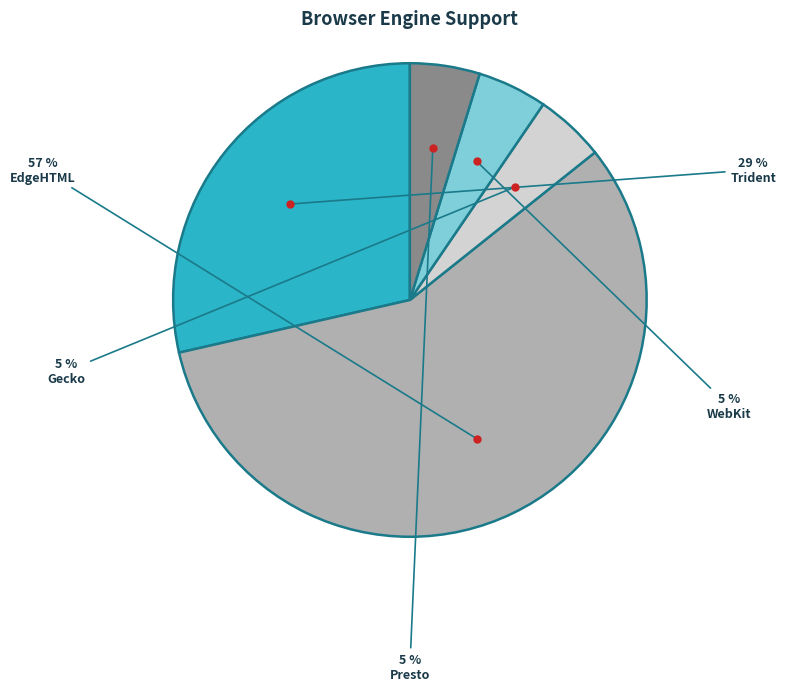

Which slice represents more than half of the pie?

EdgeHTML